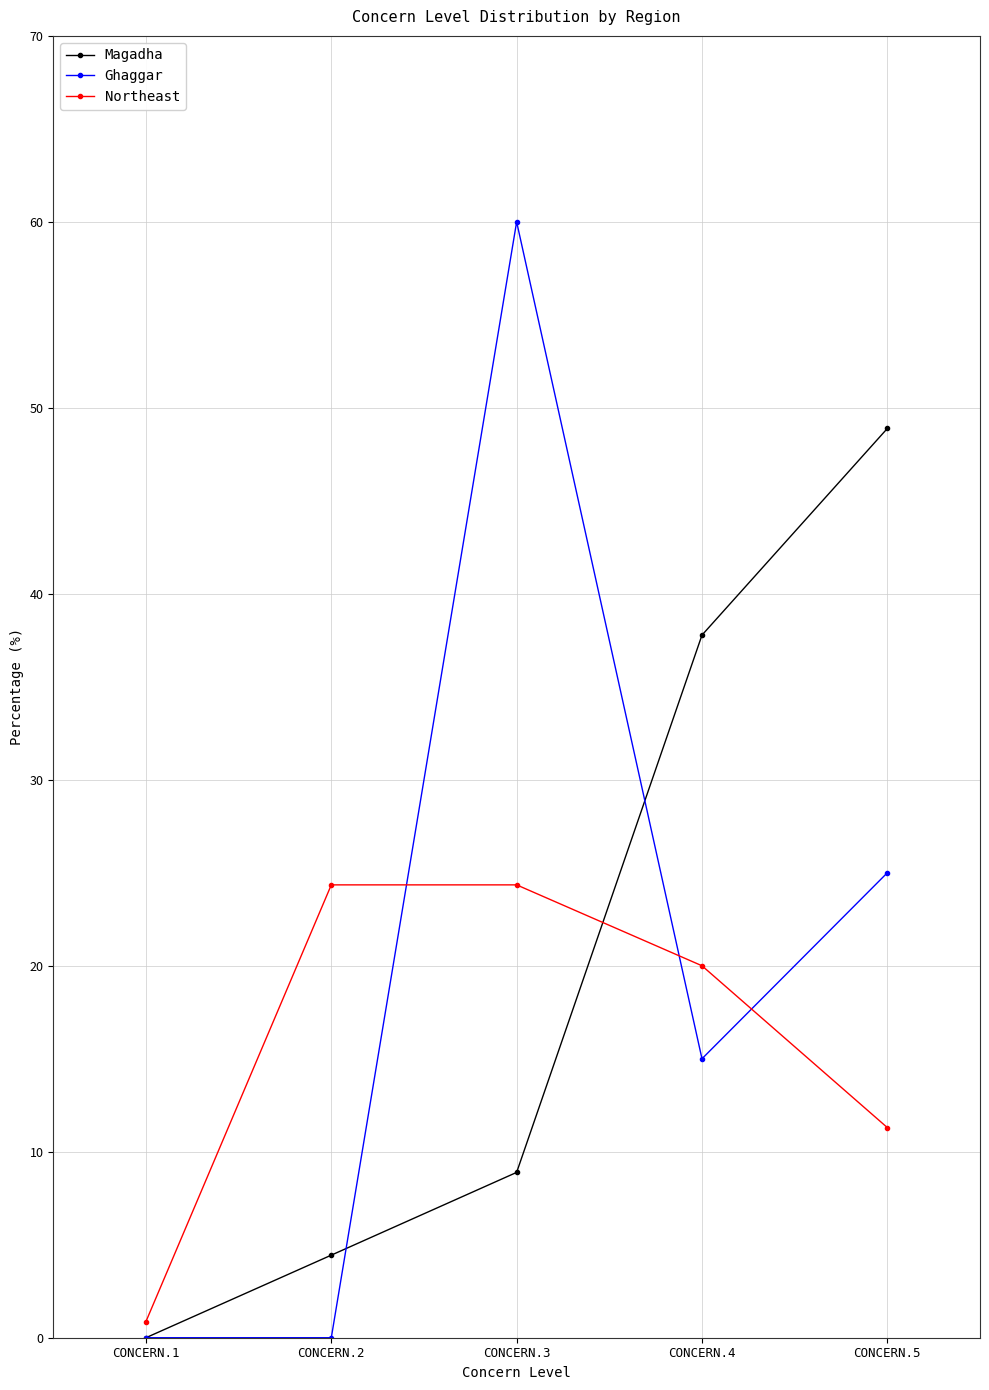

Reading left to right, extract all data points from this chart.

Magadha: CONCERN.1=0.0	CONCERN.2=4.4	CONCERN.3=8.9	CONCERN.4=37.8	CONCERN.5=48.9
Ghaggar: CONCERN.1=0.0	CONCERN.2=0.0	CONCERN.3=60.0	CONCERN.4=15.0	CONCERN.5=25.0
Northeast: CONCERN.1=0.9	CONCERN.2=24.4	CONCERN.3=24.4	CONCERN.4=20.0	CONCERN.5=11.3